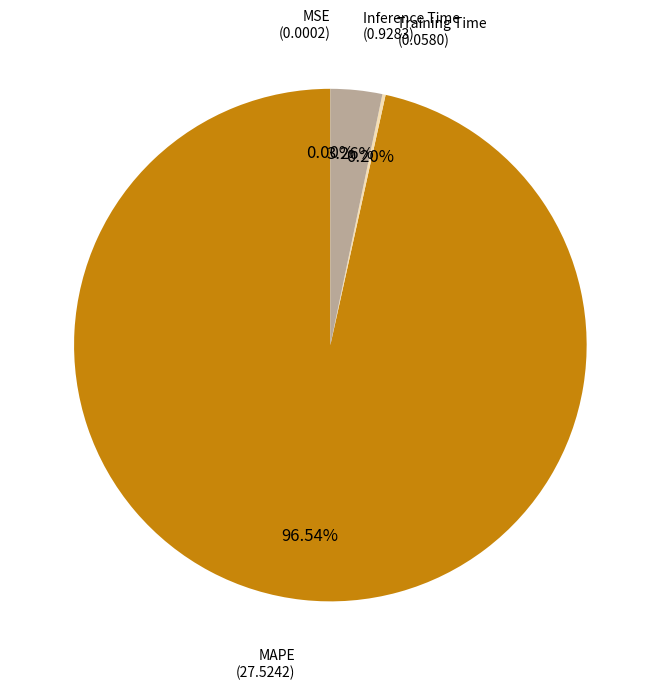

Which slice is the largest?

MAPE